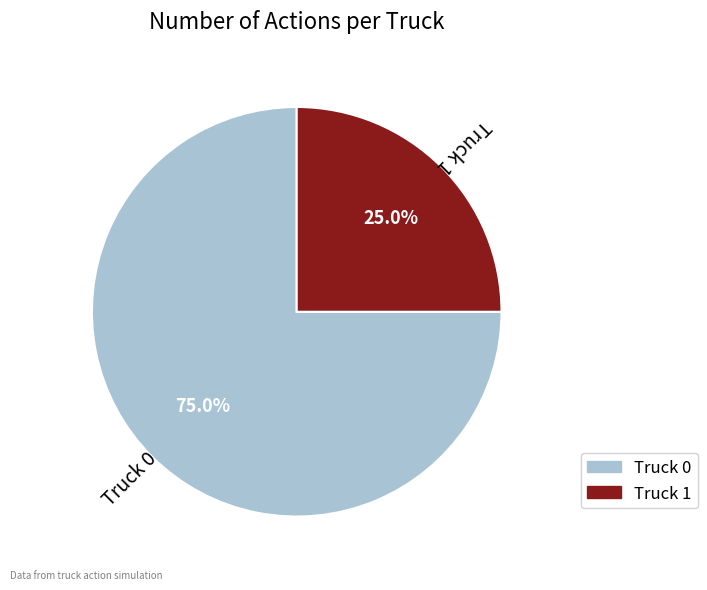

Combined, do Truck 1 and Truck 0 account for over 50%?

Yes